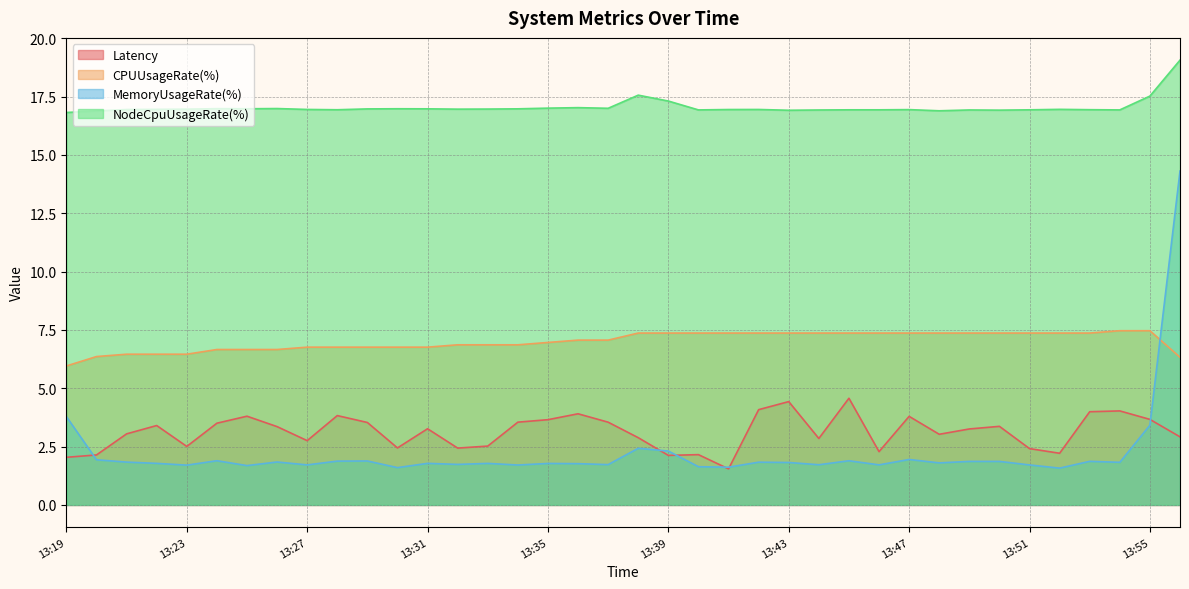

At how many categories does at least one series exceed 2?

38